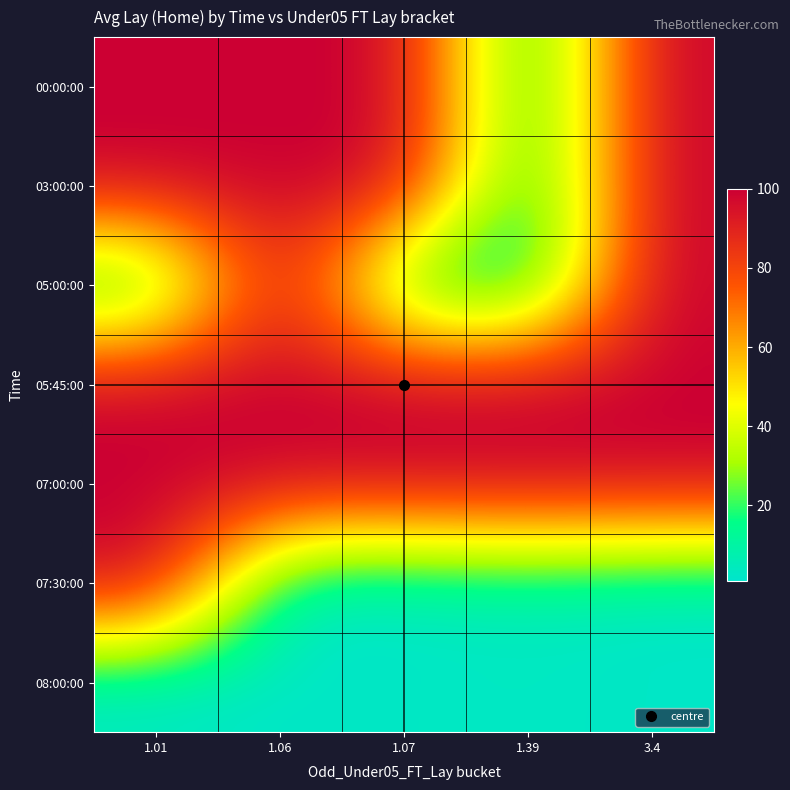

Between 1.06 and 3.4, which is larger?

1.06